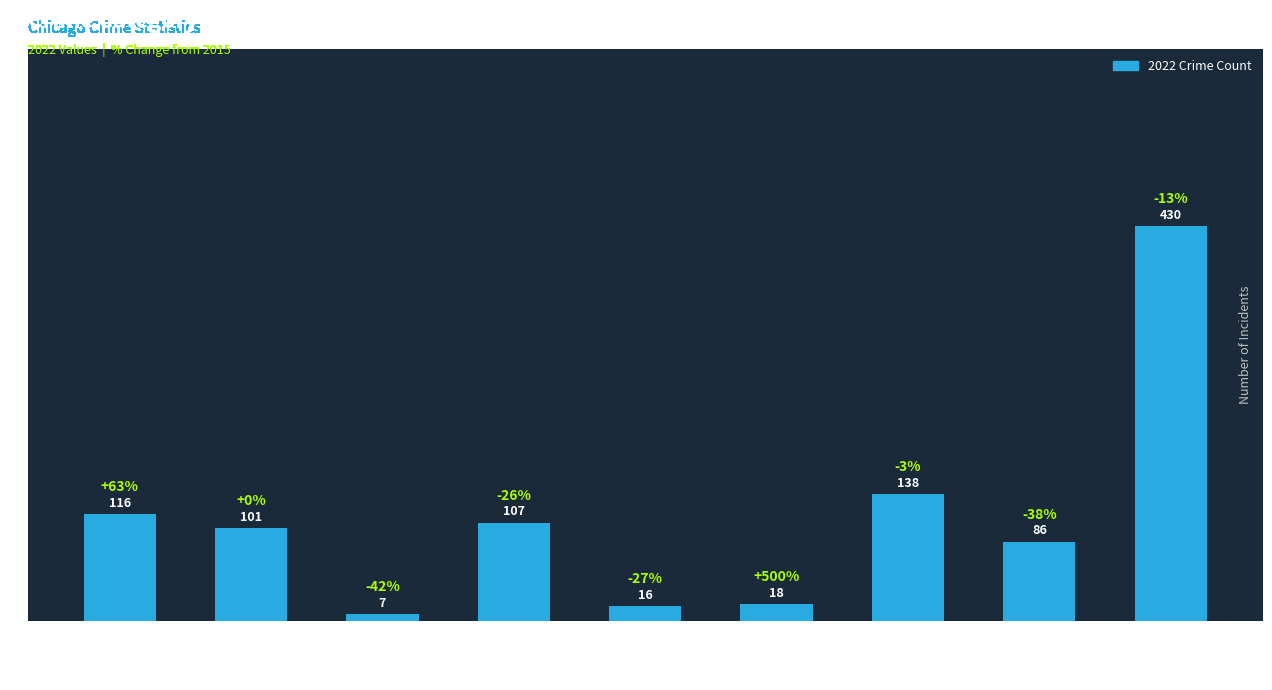

At which label does the data first exceed 101?

Aggravated Assault